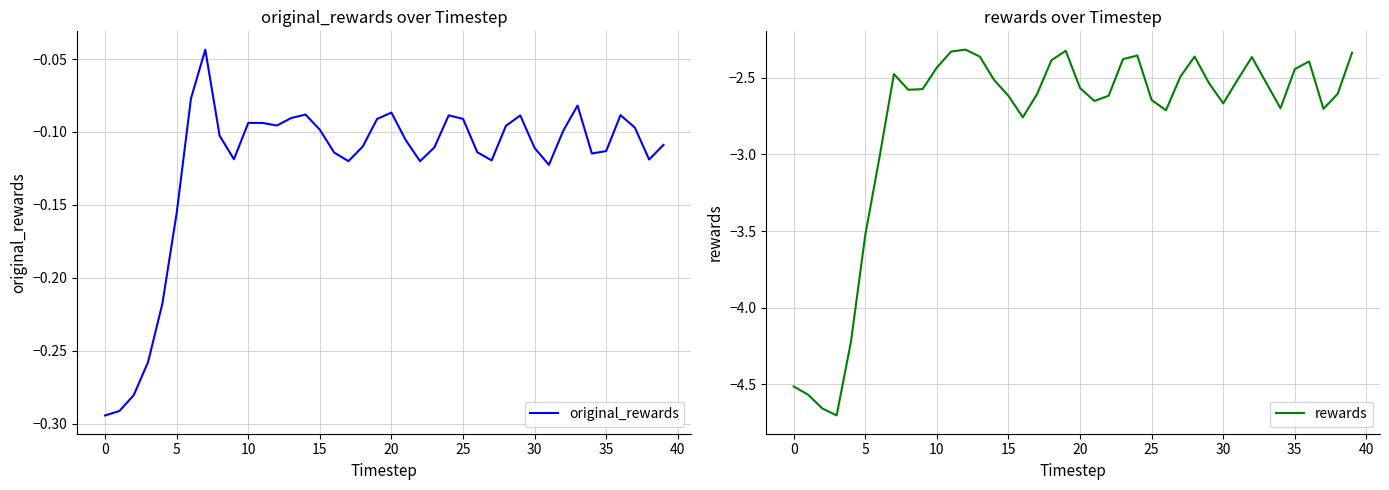

True or false: rewards and original_rewards cross at least once.

False